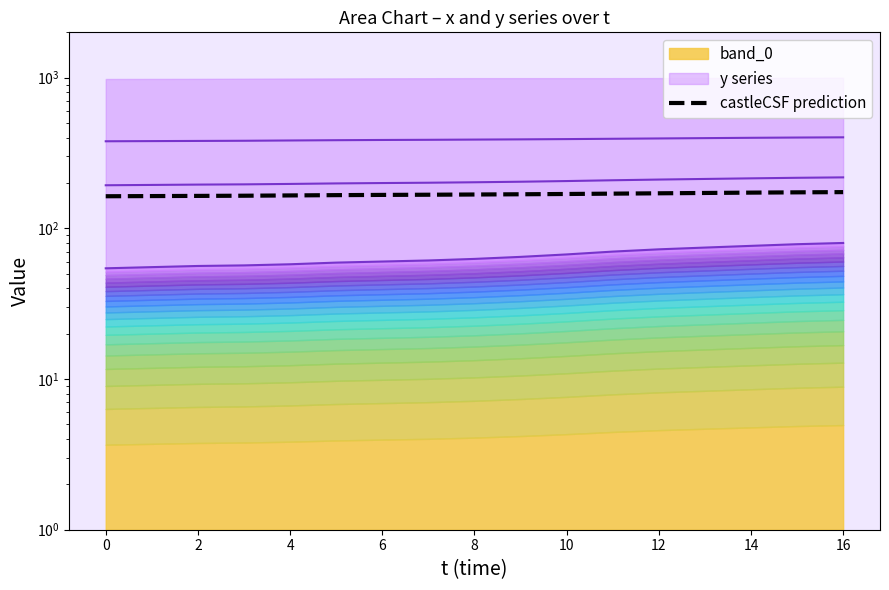

What is the label of the 15th point from the right?

2